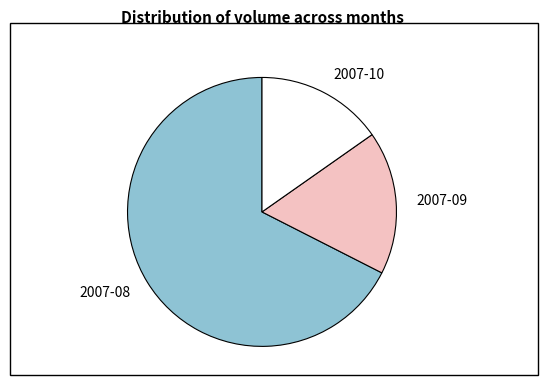

Which category has the smallest portion of the pie?

2007-10